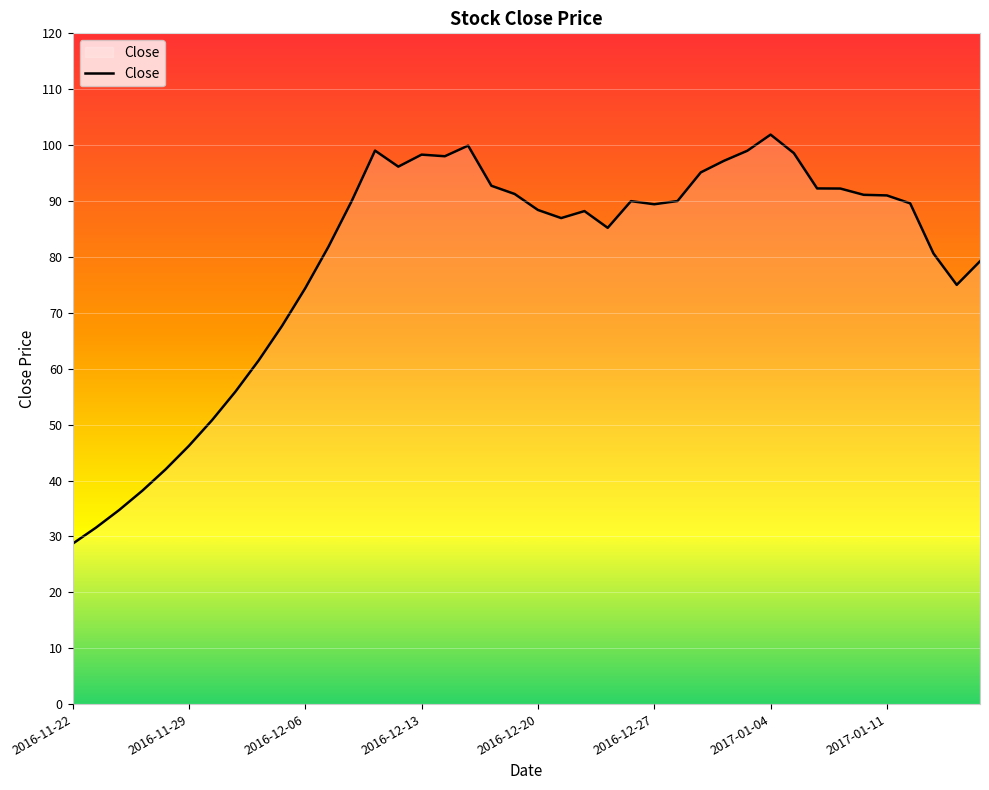

Count the number of data series in this chart.

1